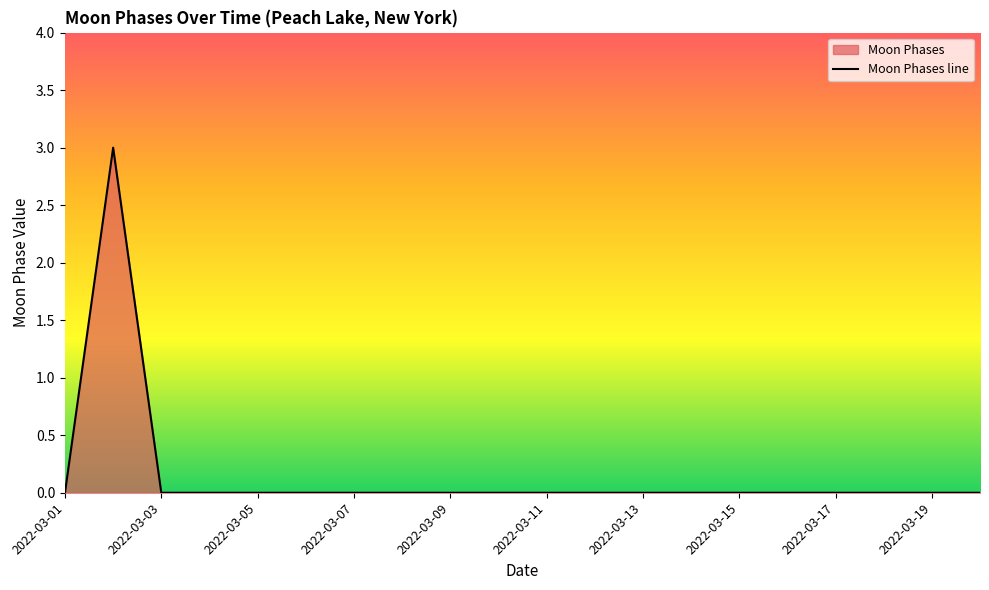

Reading right to left, what are all the values shown in this chart?

2022-03-20=0	2022-03-19=0	2022-03-18=0	2022-03-17=0	2022-03-16=0	2022-03-15=0	2022-03-14=0	2022-03-13=0	2022-03-12=0	2022-03-11=0	2022-03-10=0	2022-03-09=0	2022-03-08=0	2022-03-07=0	2022-03-06=0	2022-03-05=0	2022-03-04=0	2022-03-03=0	2022-03-02=3	2022-03-01=0